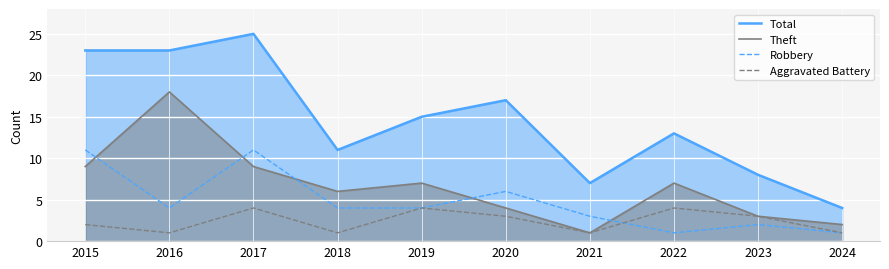

What is the minimum value shown in the chart?

1